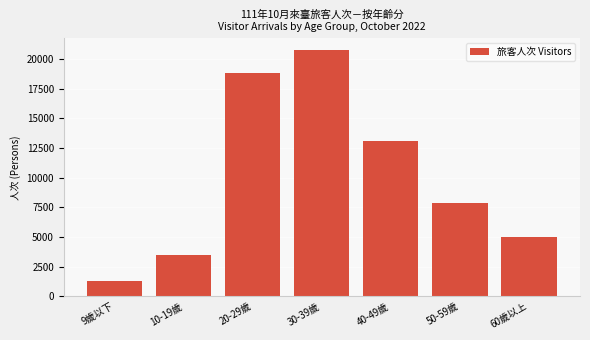

Reading right to left, list all the values displayed in this chart.

4998	7859	13069	20726	18853	3446	1316